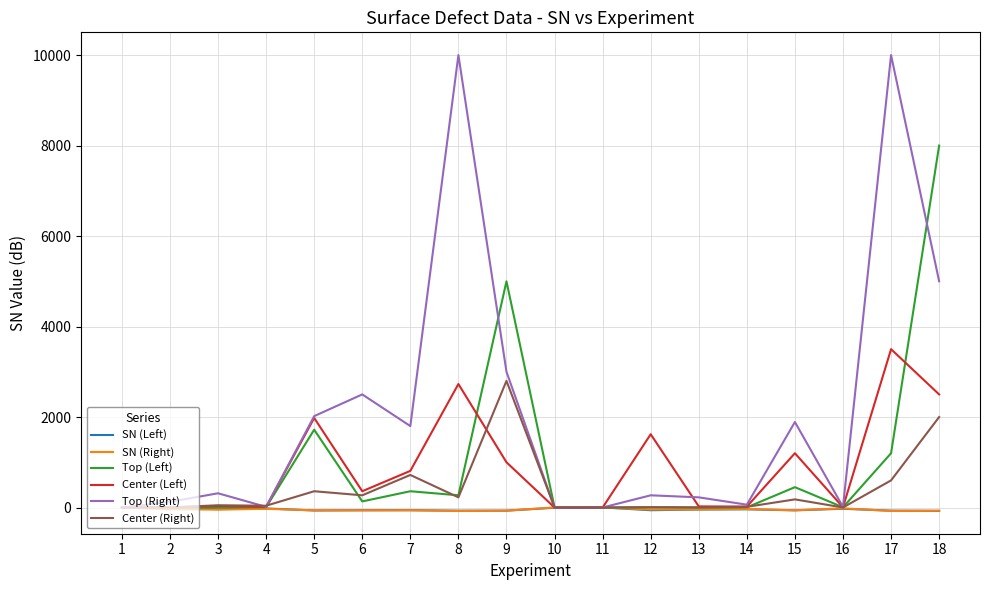

What is the highest value of the Center (Right) series?

2800.0